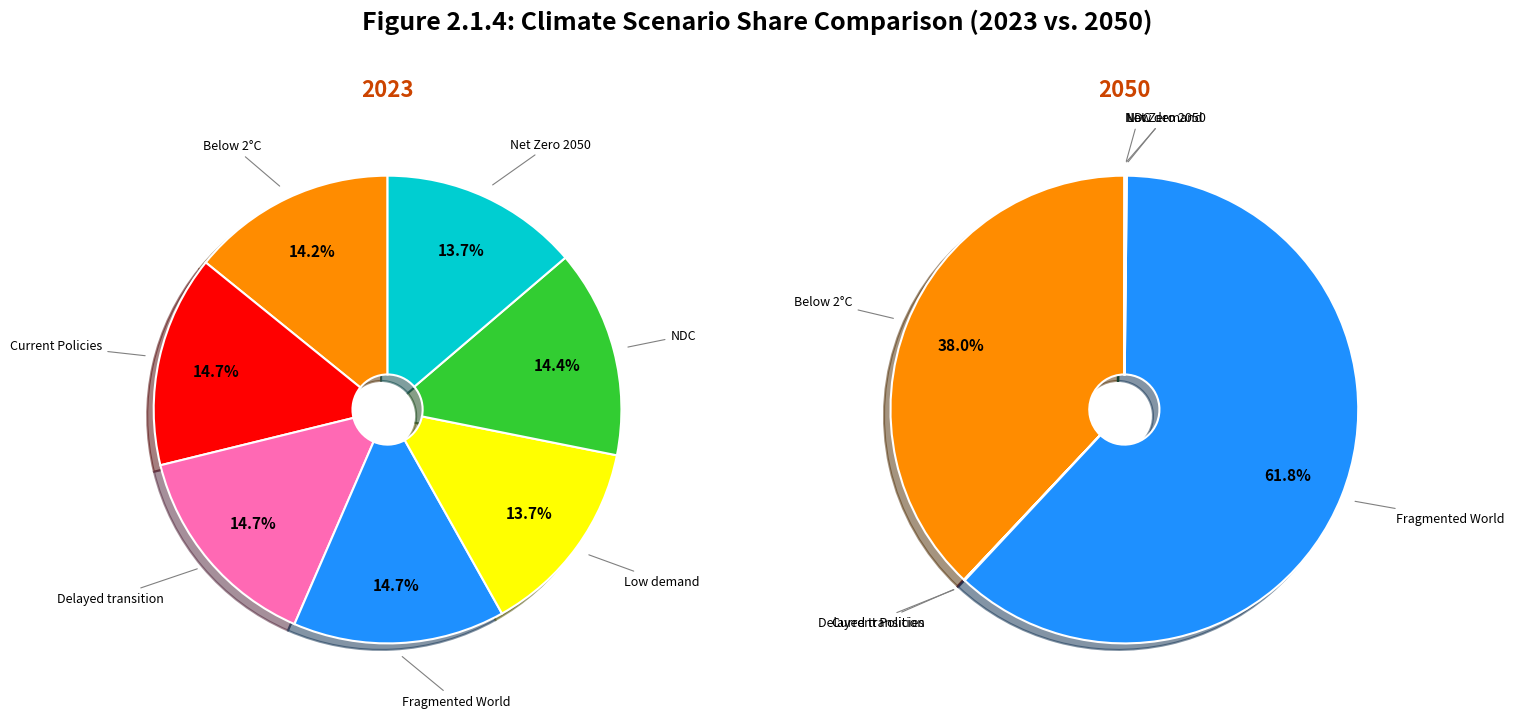

Do Fragmented World and Below 2°C together represent more than half of the pie?

No